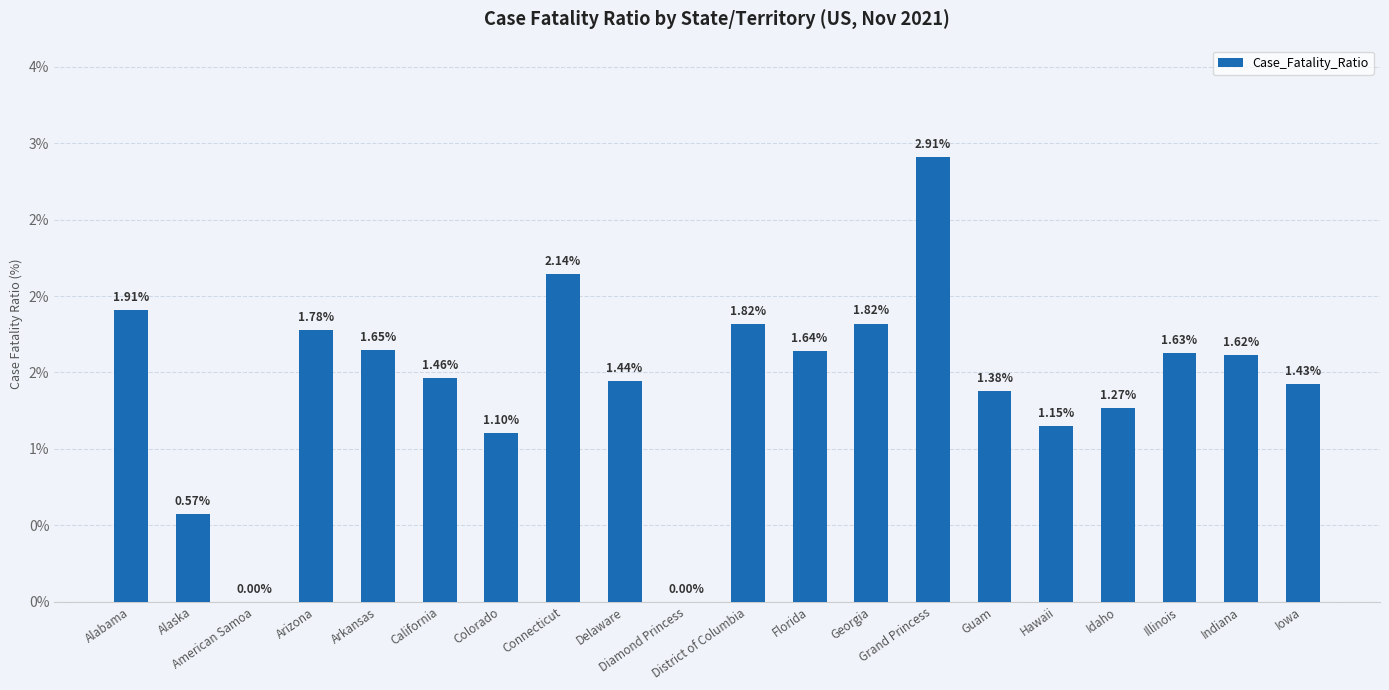

Which label corresponds to the smallest value in the chart?

American Samoa